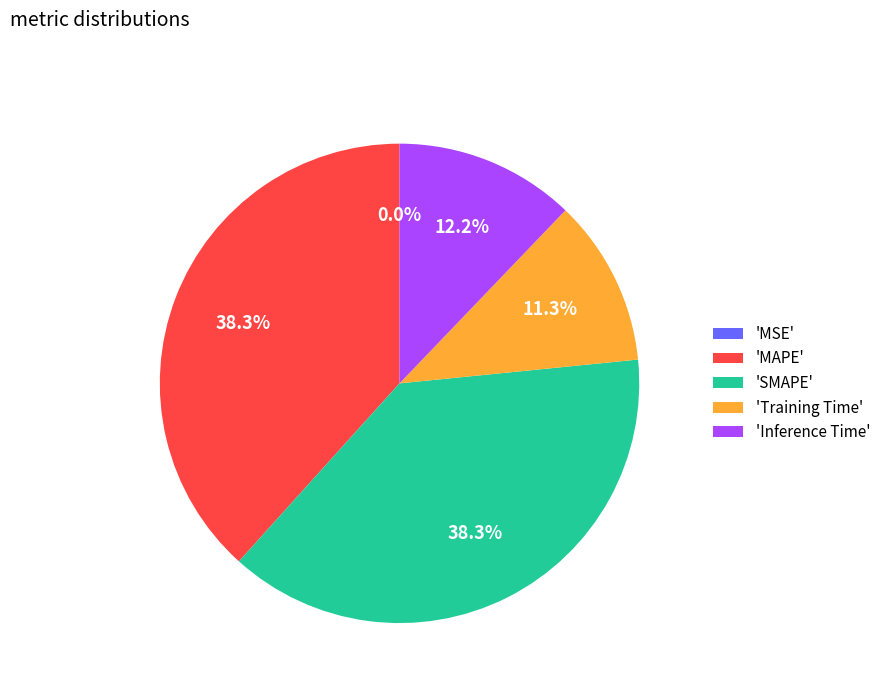

What percentage is NOT represented by 'Training Time'?

88.7%